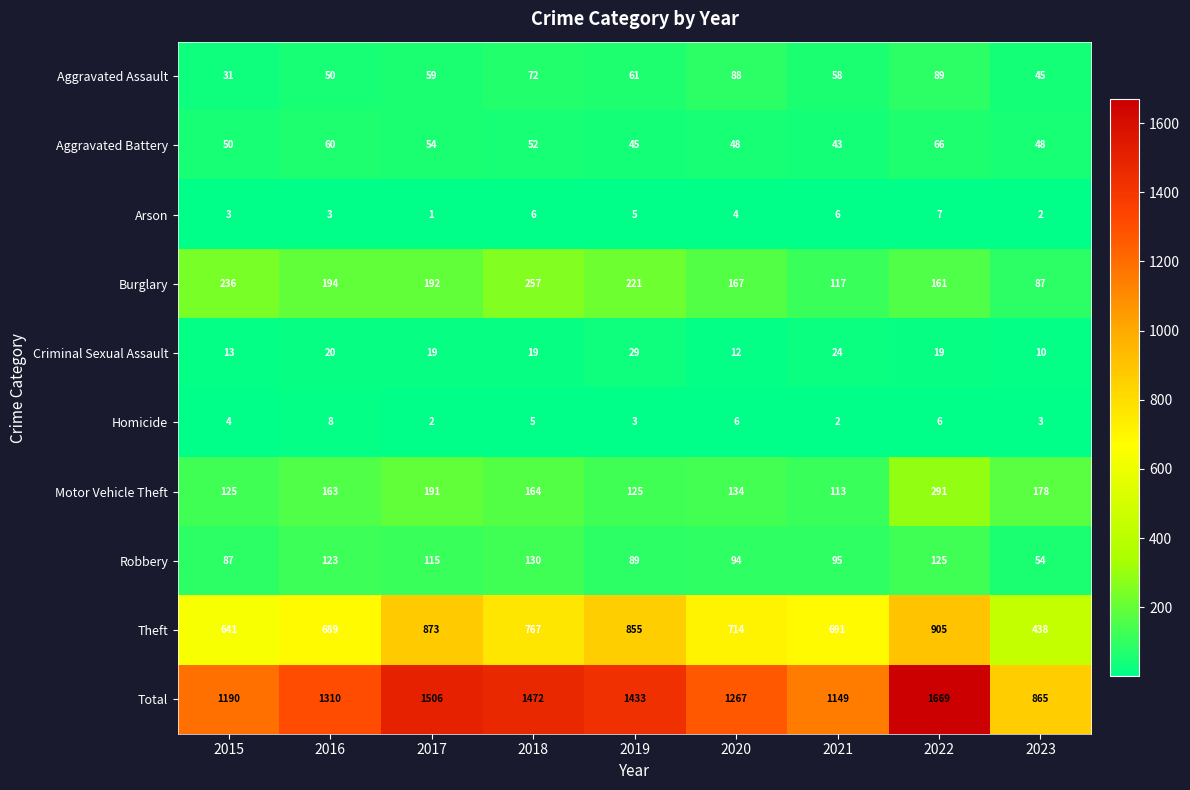

List the series in order of their peak value, lowest first.

Arson, Homicide, Criminal Sexual Assault, Aggravated Battery, Aggravated Assault, Robbery, Burglary, Motor Vehicle Theft, Theft, Total